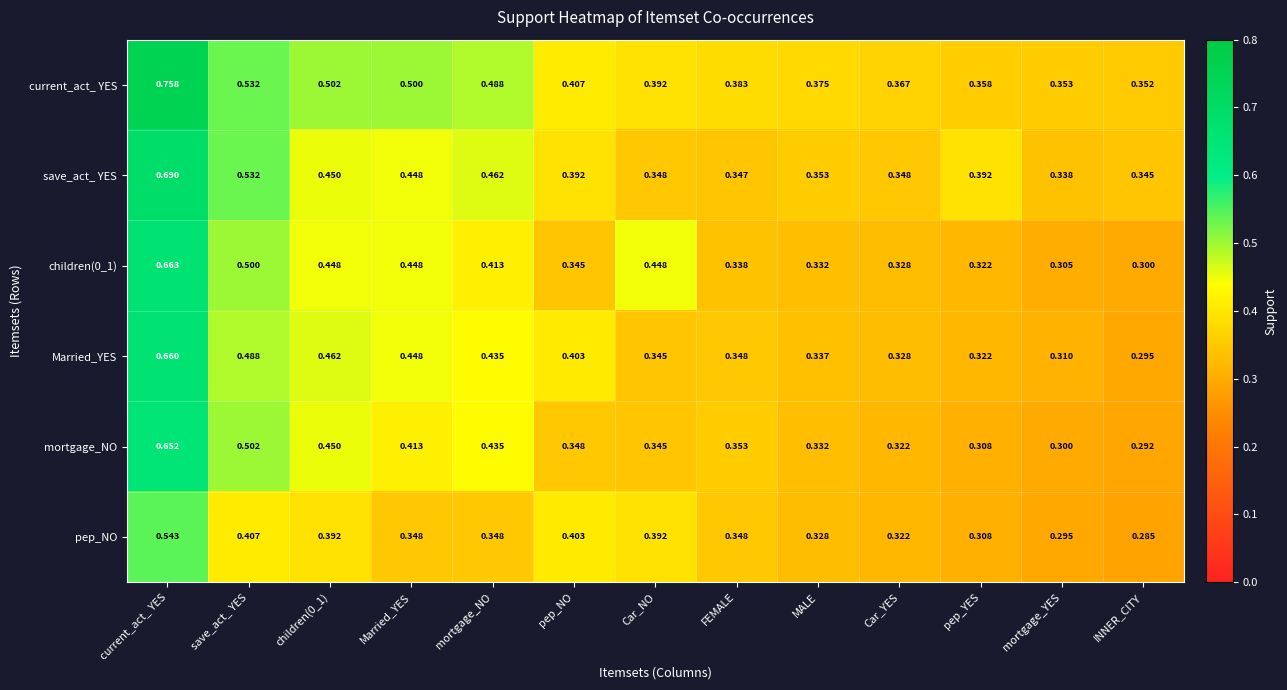

Count the number of data series in this chart.

6